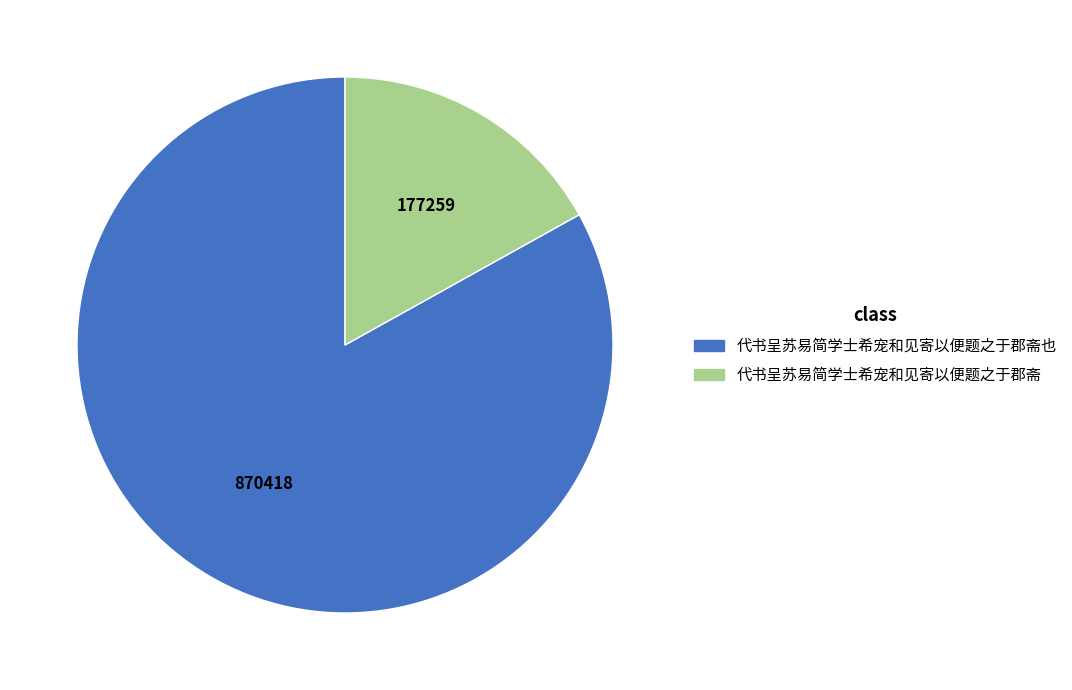

Does any single category account for the majority?

Yes